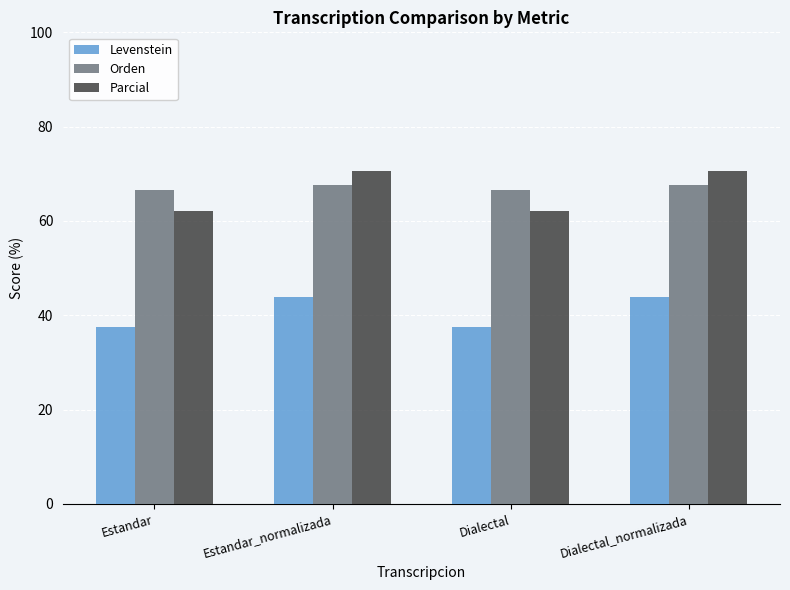

What is the label of the 2nd bar from the right?

Dialectal